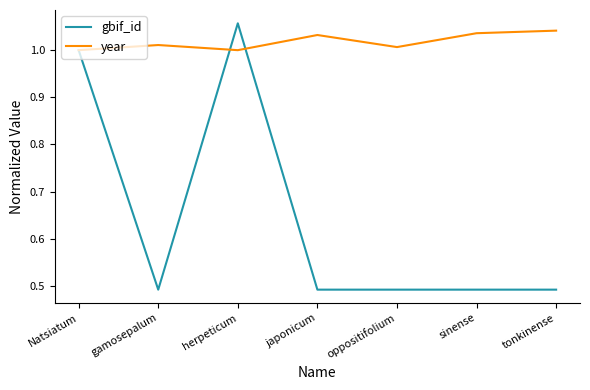

The value of year at Natsiatum is 1.0. True or false?

True